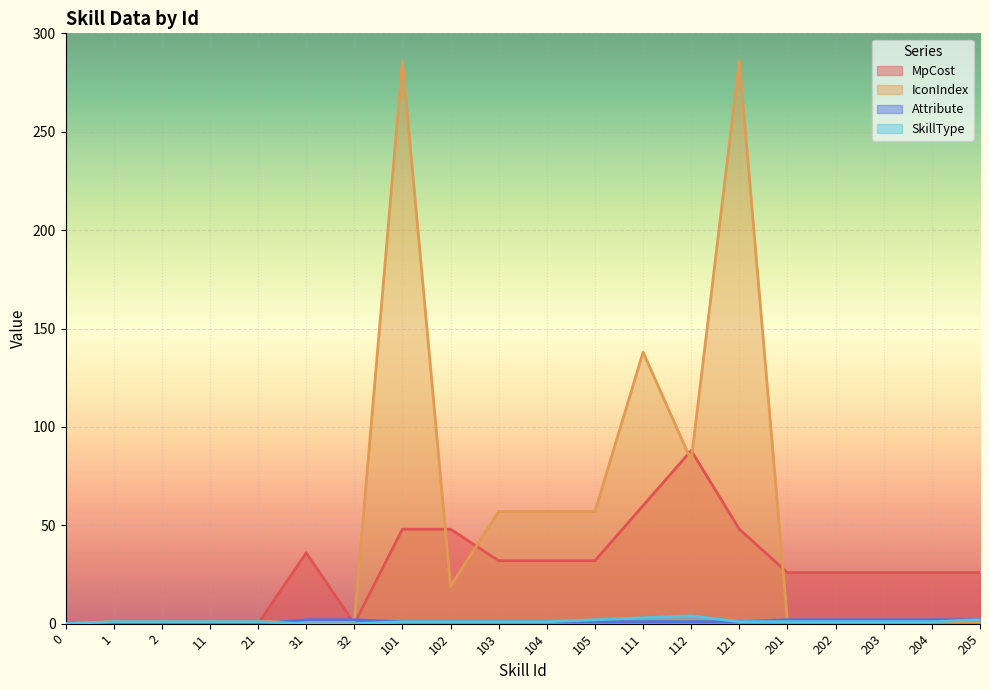

Where is the first local minimum for IconIndex?

102